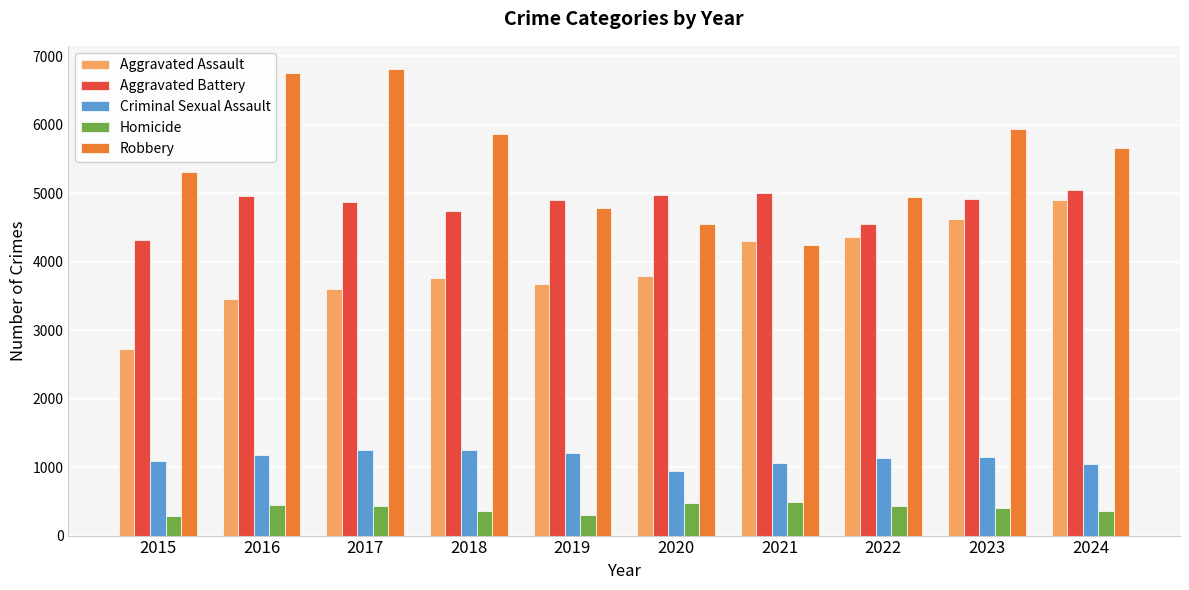

Count the number of data series in this chart.

5